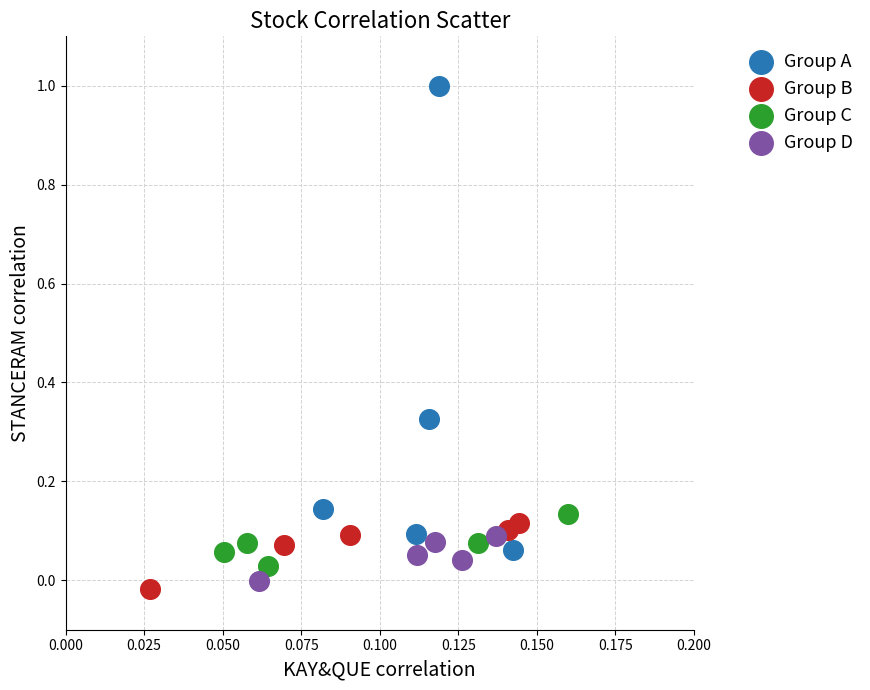

Which series reaches the maximum Y coordinate?

Group A